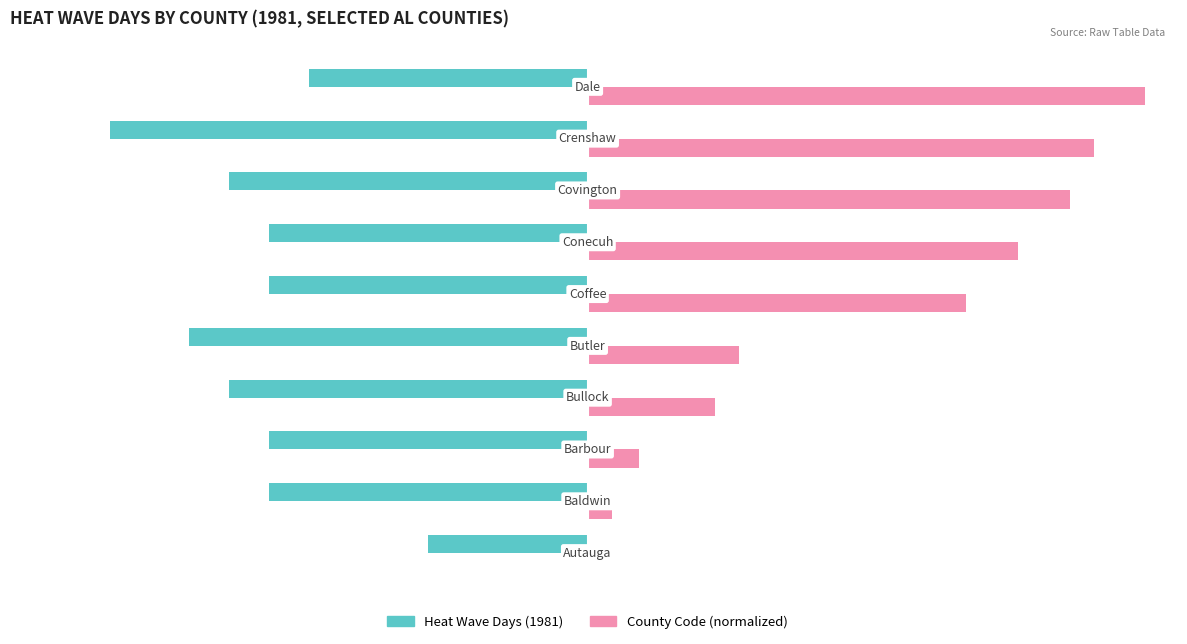

How many Heat Wave Days (1981) values are between -9 and -8?

6